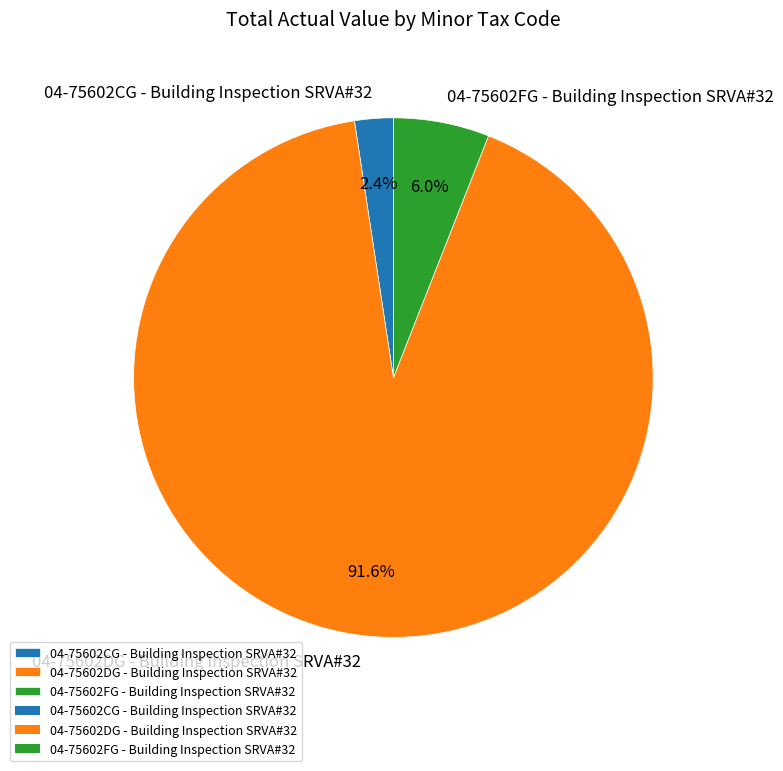

Which category accounts for the majority?

04-75602DG - Building Inspection SRVA#32